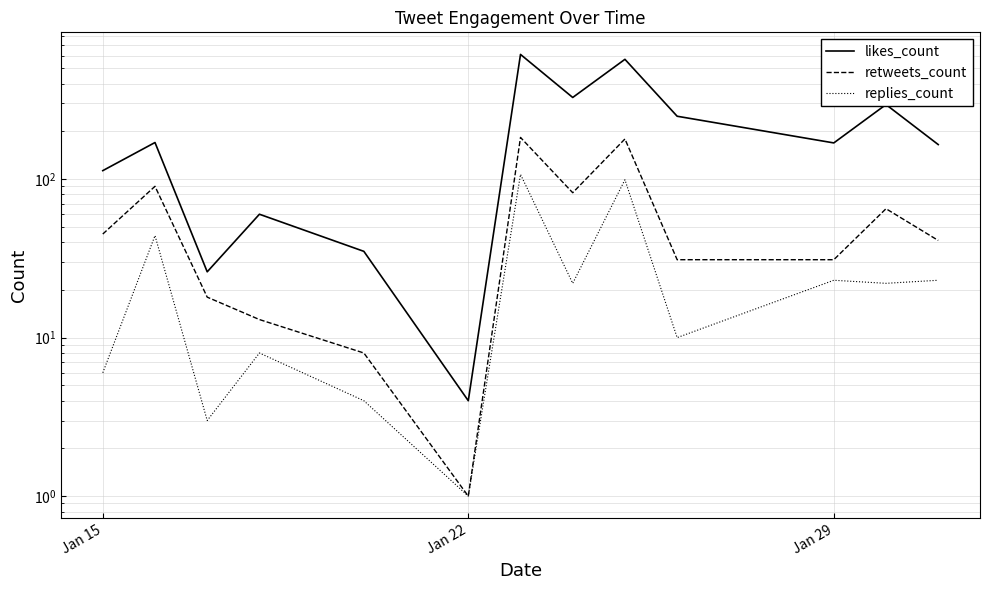

What is the label of the 3rd point from the right?

Jan 29